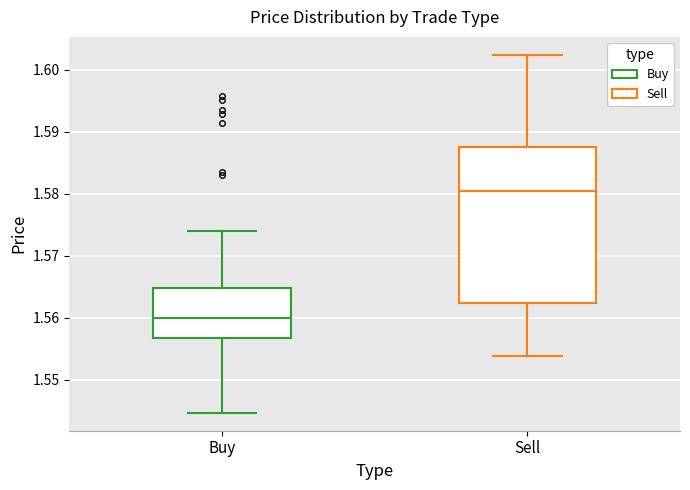

Which box is the tallest, from its lower edge to its upper edge?

Sell